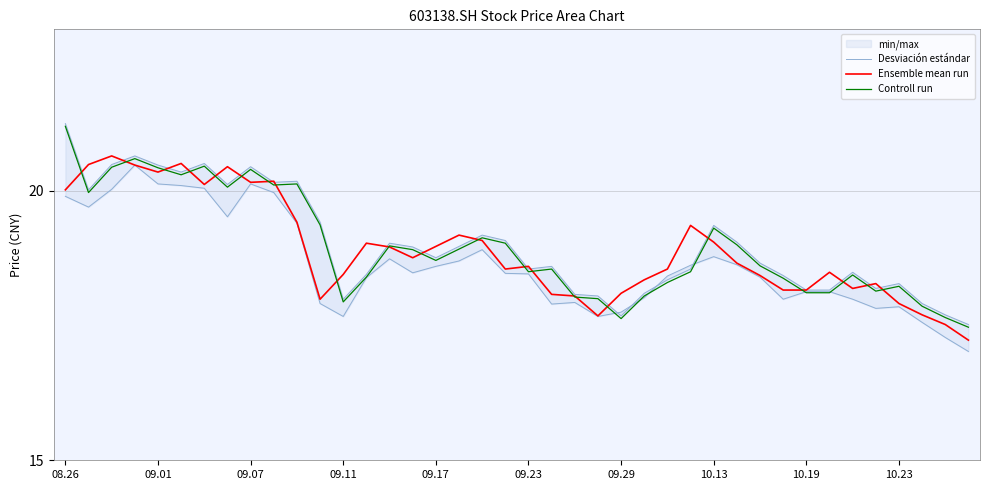

Rank the series by their maximum value, from highest to lowest.

Desviación estándar, Controll run, Ensemble mean run